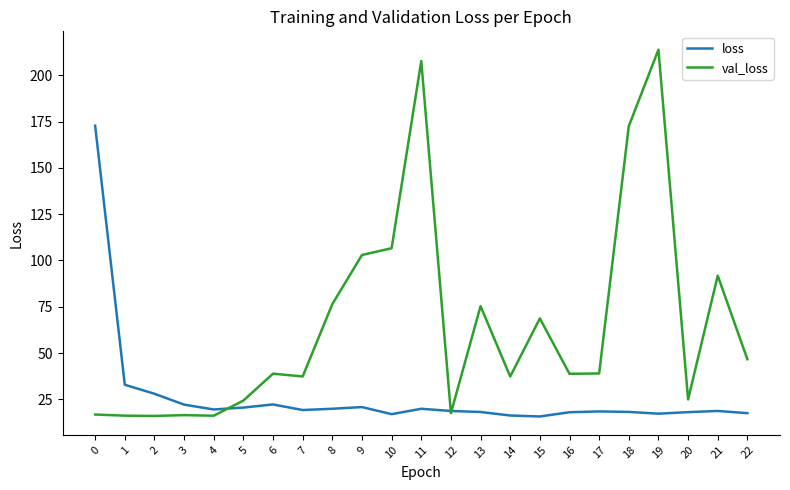

What are all the series names shown in the legend?

loss, val_loss